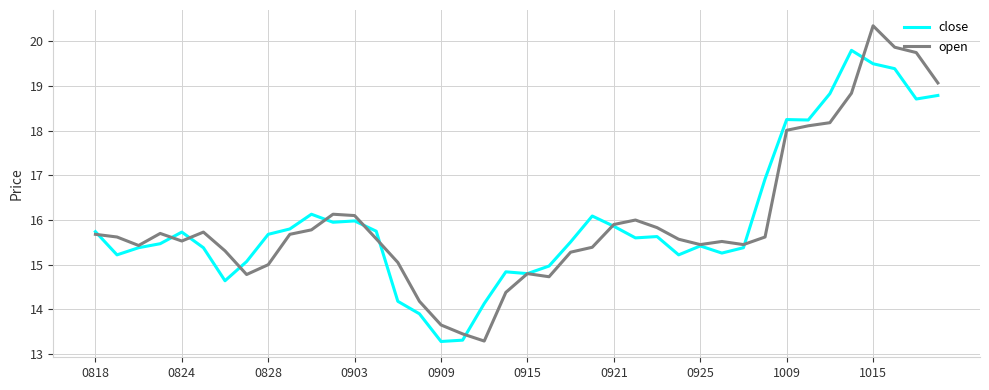

Which series has the widest spread of values?

open